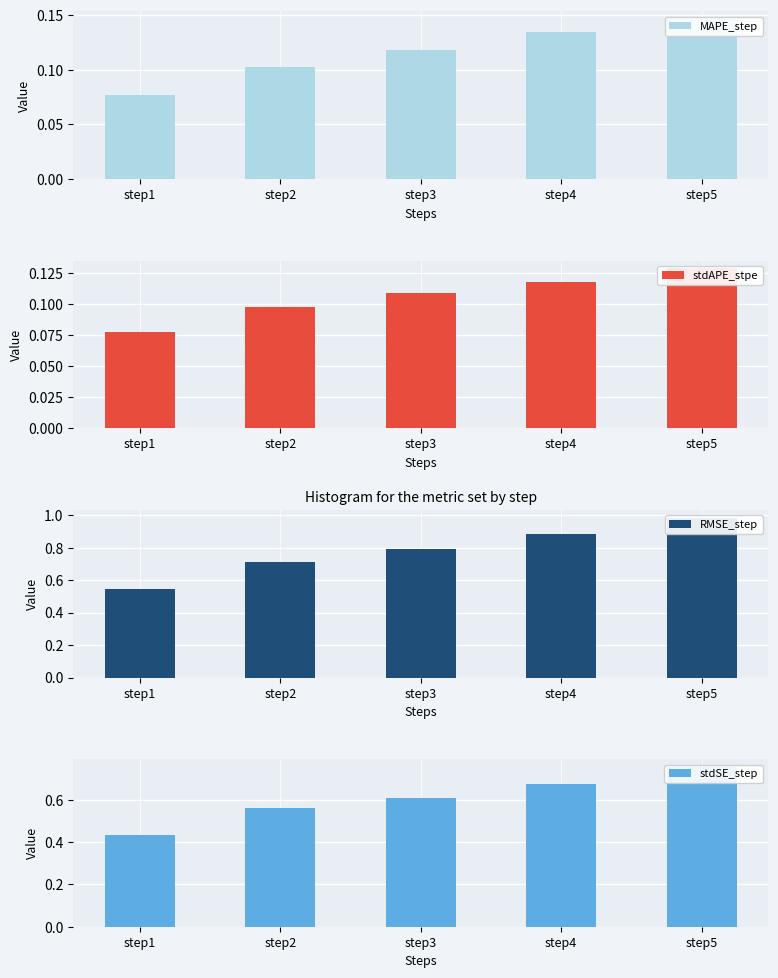

List the series in order of their peak value, highest first.

RMSE_step, stdSE_step, MAPE_step, stdAPE_stpe